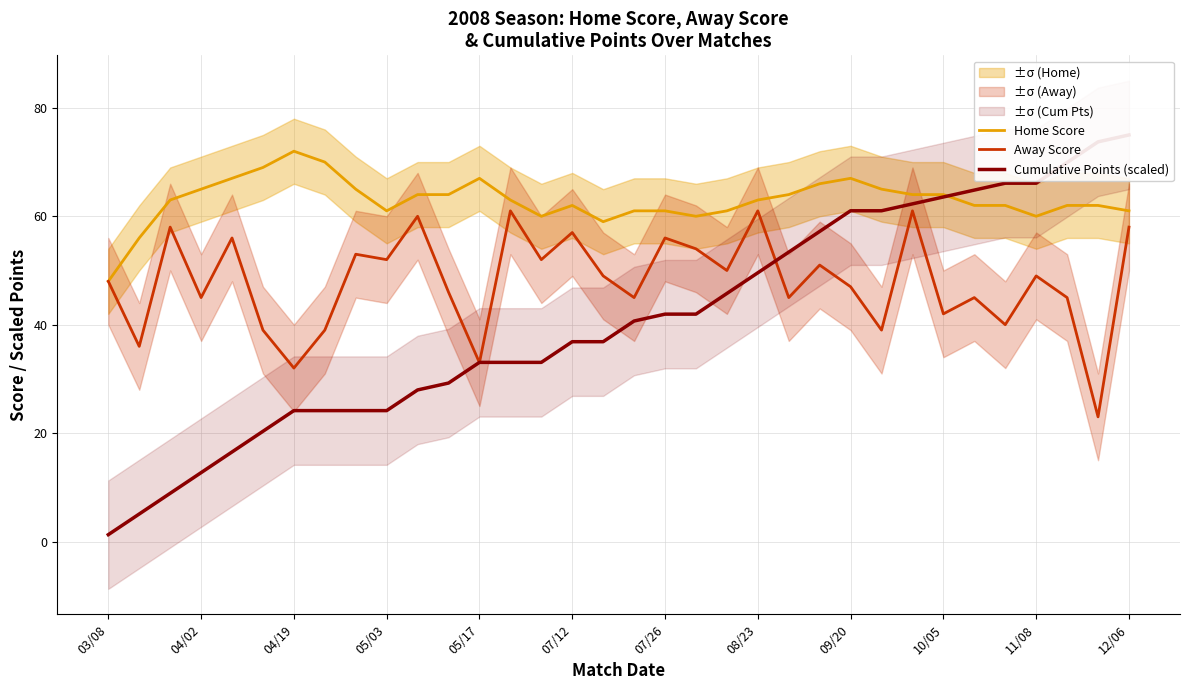

True or false: Home Score and Away Score cross at least once.

False